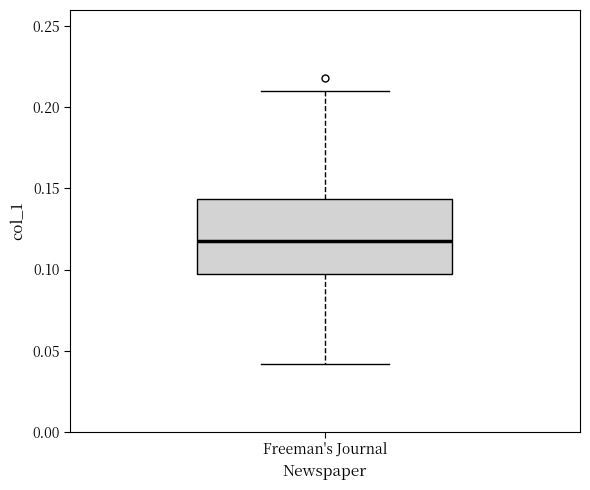

Transcribe this box plot: give where the median line is, the range the box spans, and where the two whiskers end, as read against the y-axis. The values are not printed on the chart, so give them approximately, as read against the axis.

median 0.115, box 0.095 to 0.145, whiskers 0.040 to 0.210